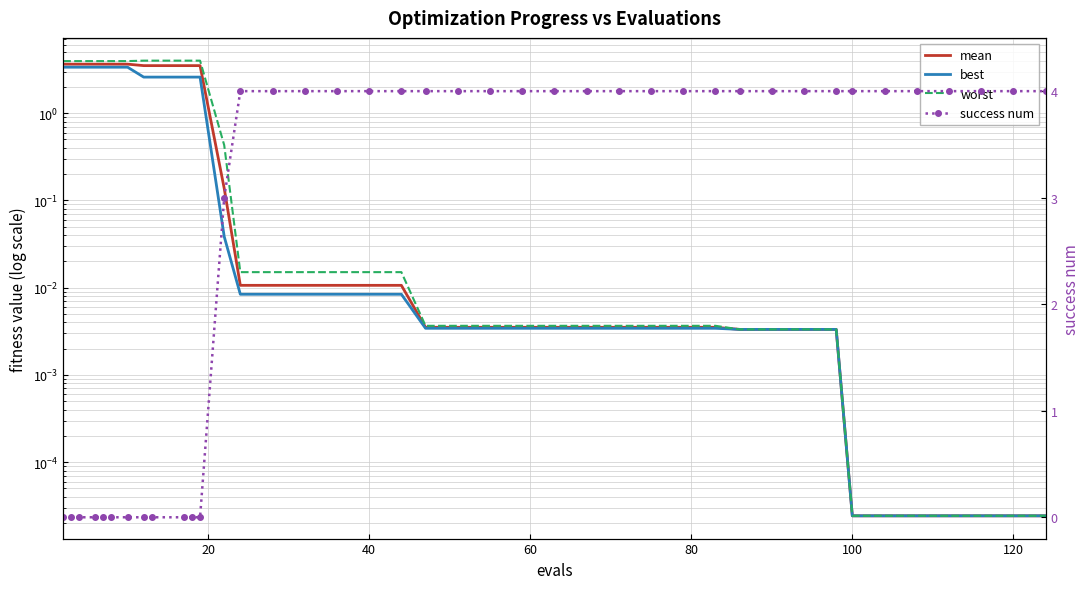

What is the total value across all series at 120?

4.0